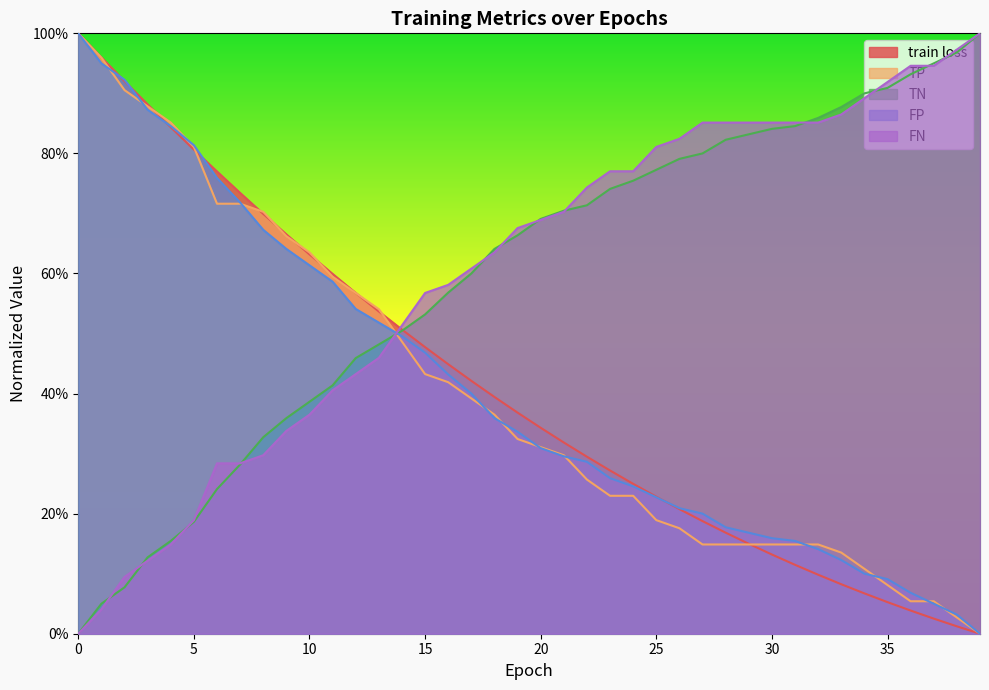

What is the difference between the train loss values at 2 and 26?

0.7